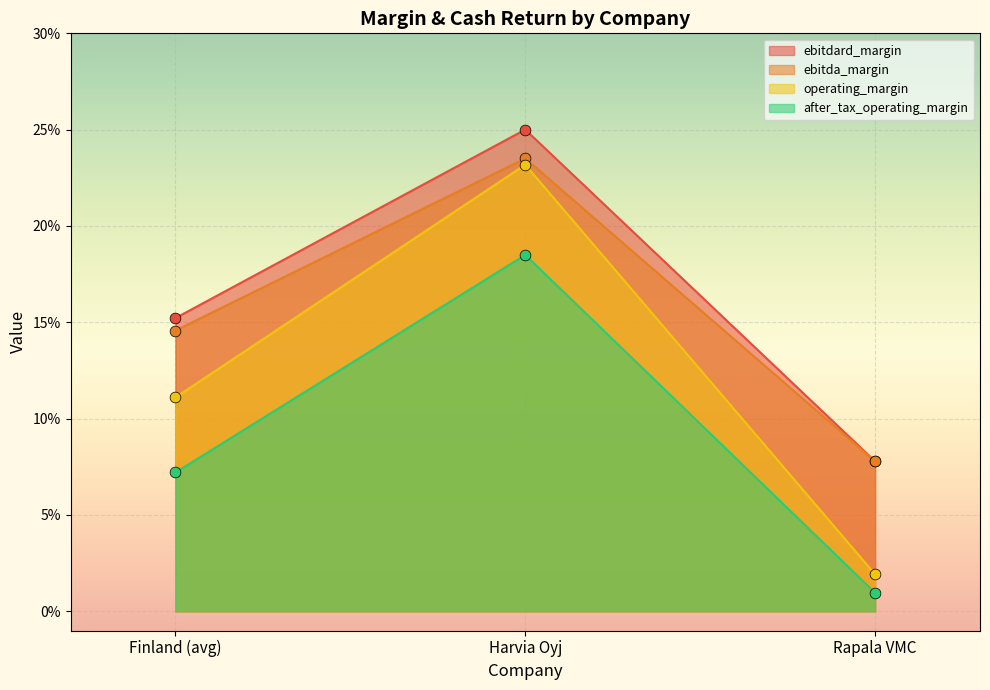

Is the value of ebitdard_margin at Harvia Oyj greater than the value of ebitda_margin at Finland (avg)?

Yes